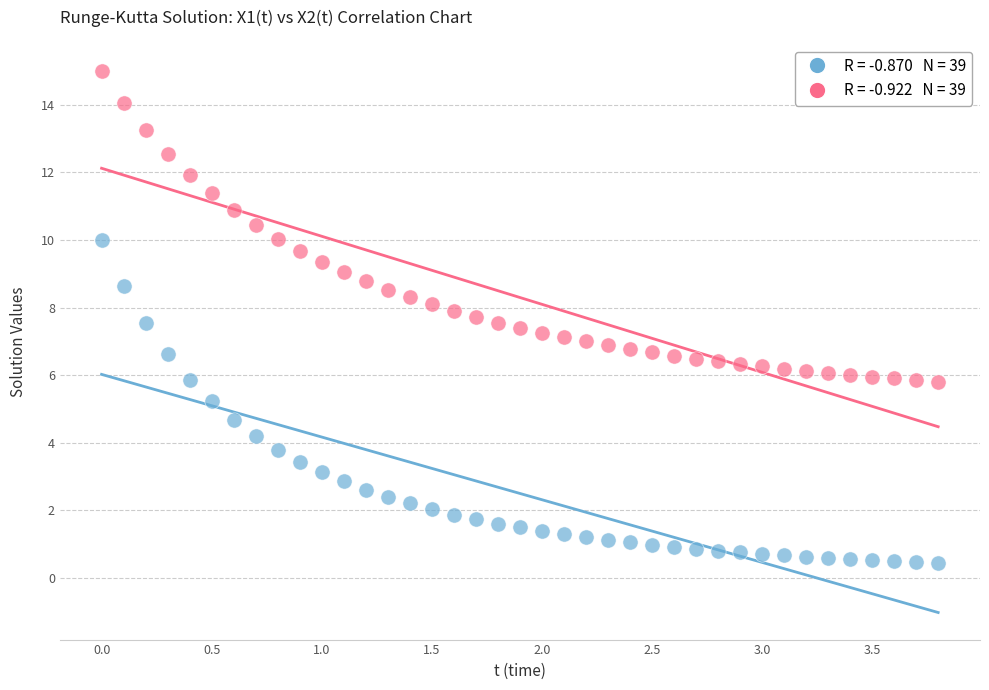

Across all data points, what is the range of Y values (max minus min)?

14.6